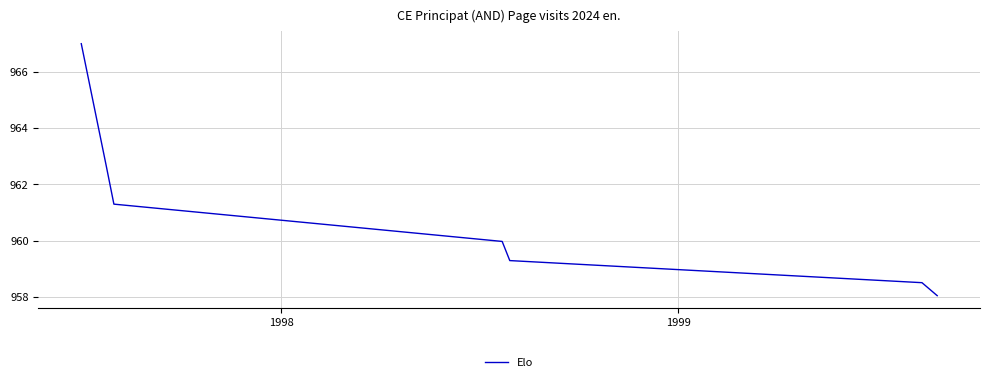

What is the average value?

961.0